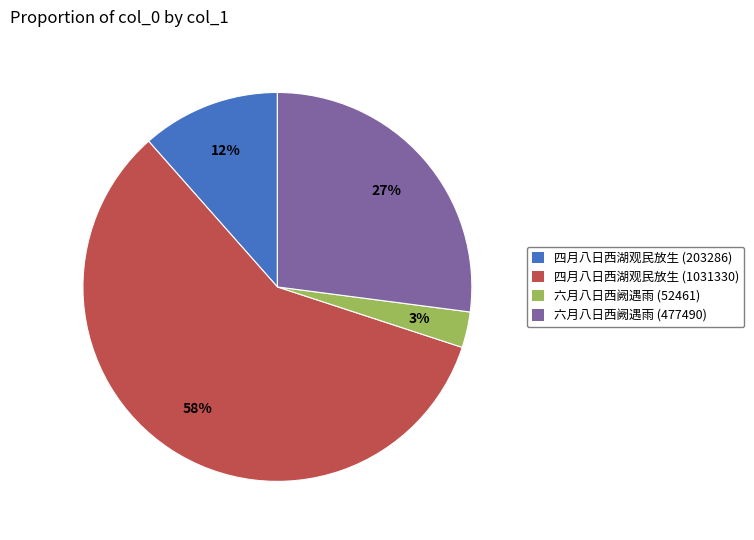

To the nearest percent, what is the average slice percentage?

25%